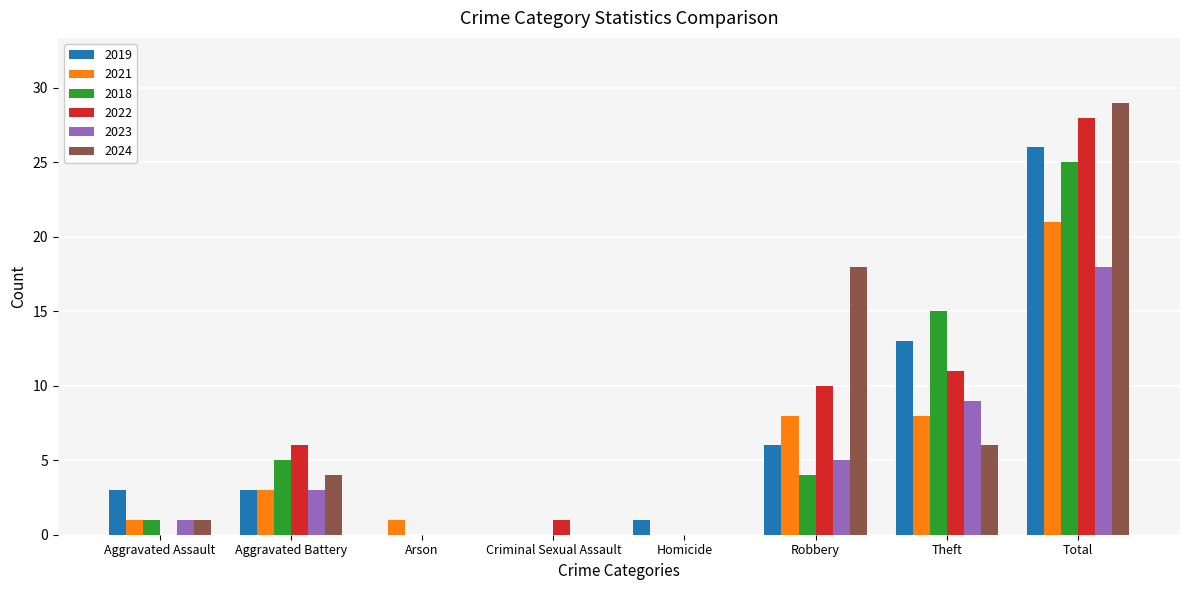

What is the total value across all series at Robbery?

51